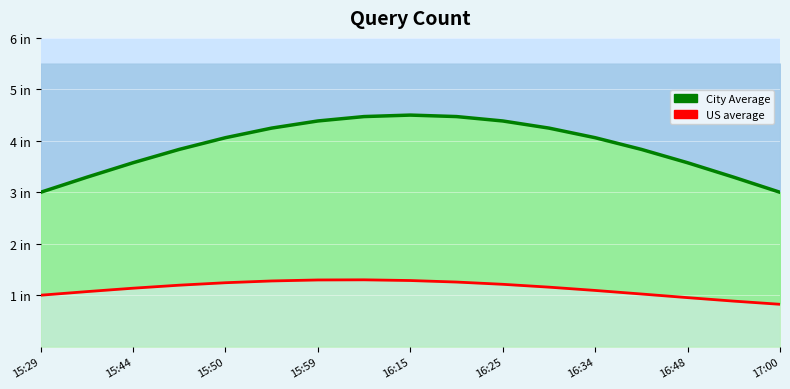

True or false: US average and City Average intersect in this chart.

False